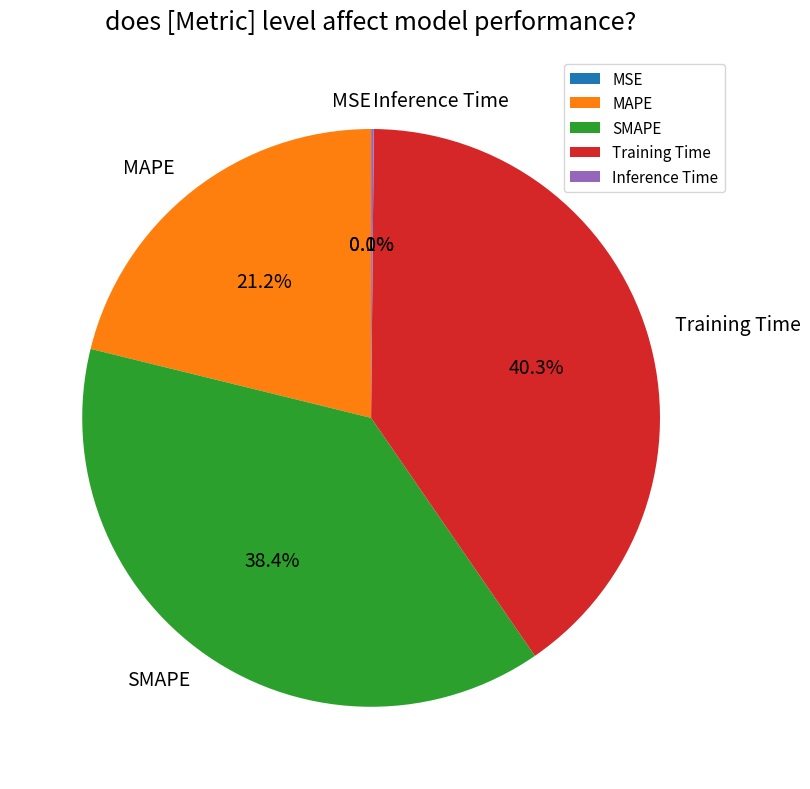

How much of the chart is everything except Training Time?

59.7%